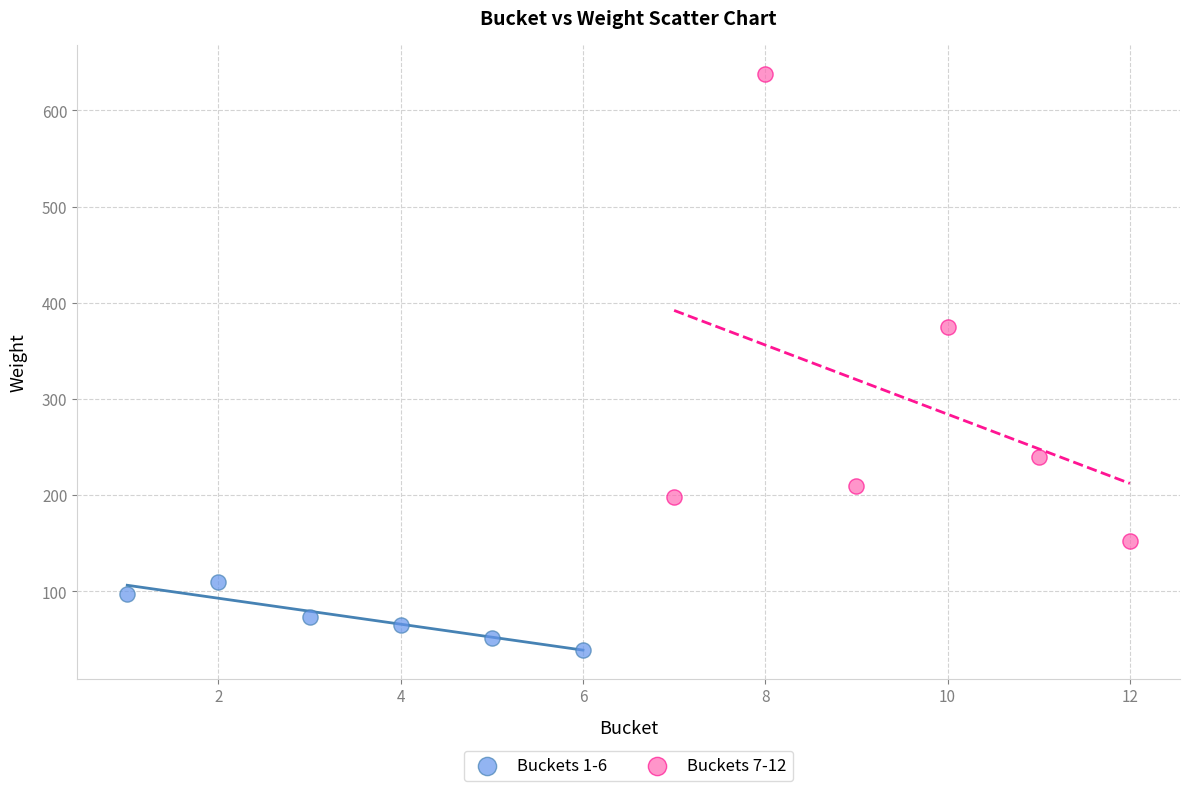

Which series contains the highest Y value?

Buckets 7-12